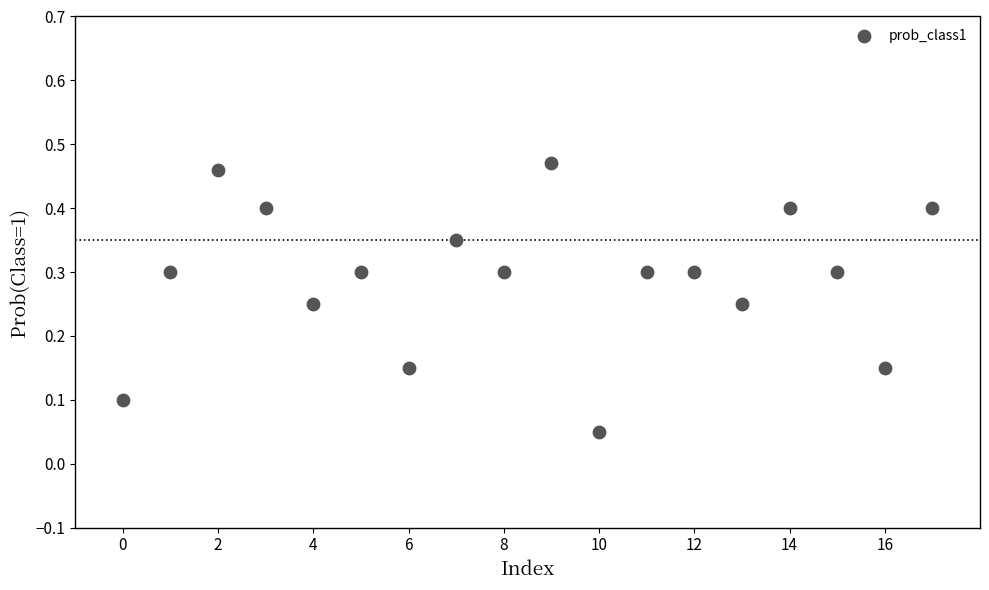

What is the range of Y values (max minus min)?

0.4